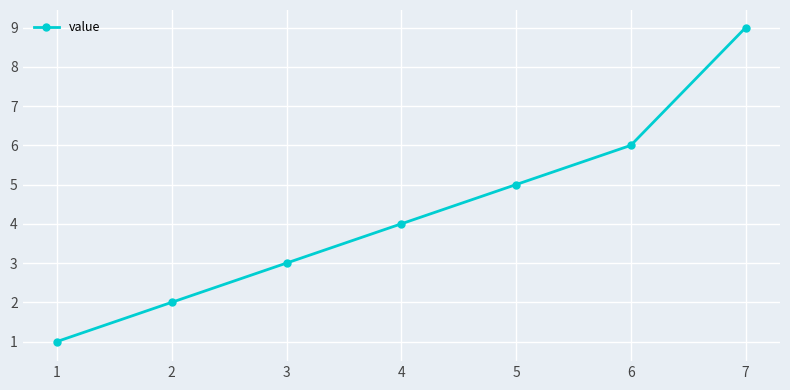

How many categories are shown in the chart?

7